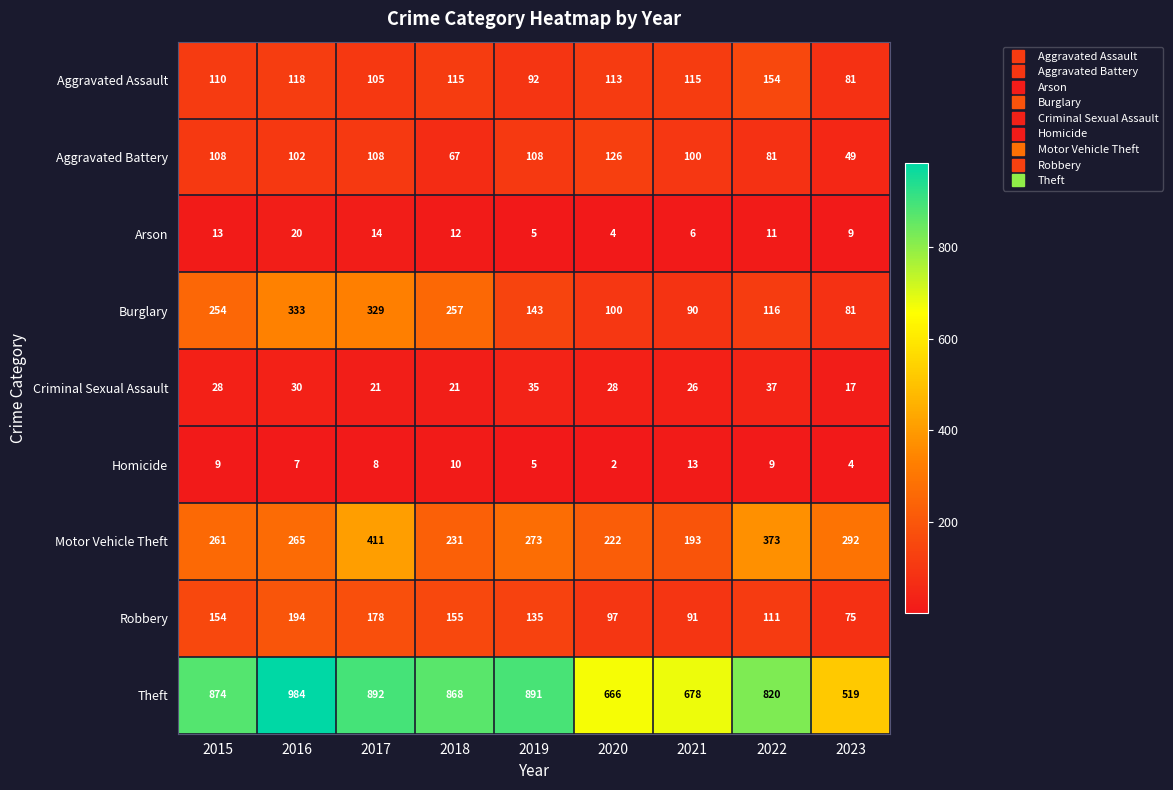

Rank the series by their maximum value, from highest to lowest.

Theft, Motor Vehicle Theft, Burglary, Robbery, Aggravated Assault, Aggravated Battery, Criminal Sexual Assault, Arson, Homicide